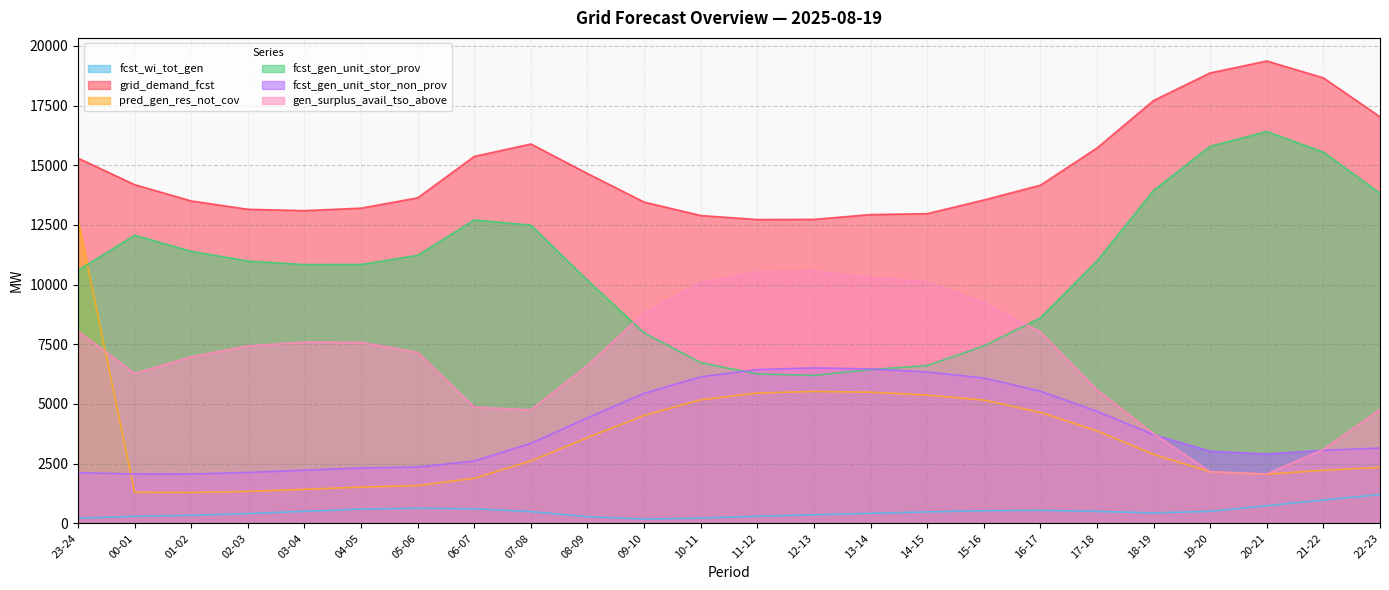

Which category has the highest value in the fcst_wi_tot_gen series?

22-23